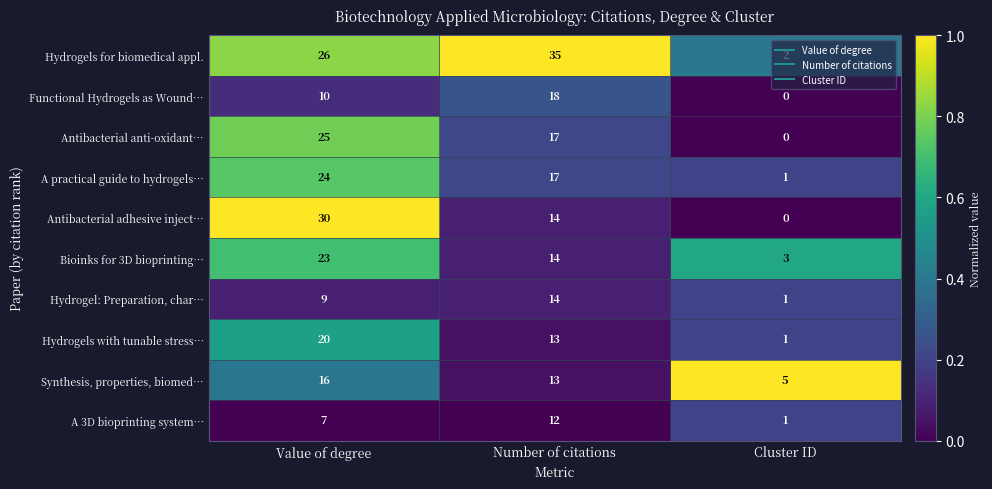

Which category has the highest value across all series?

Number of citations